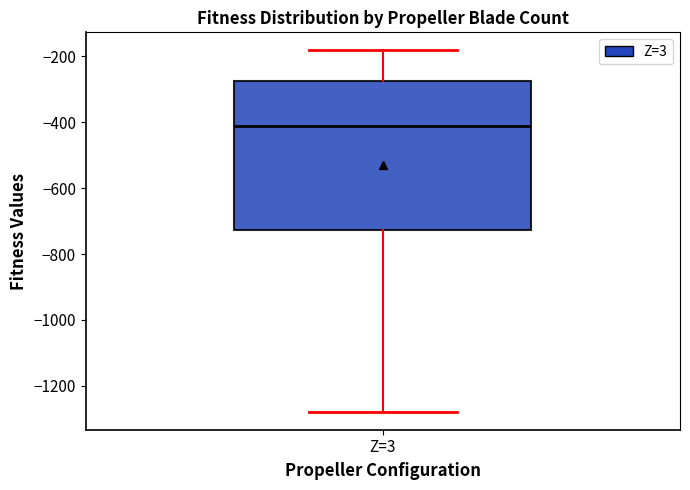

Read this box plot against the y-axis: the position of the median line, the range covered by the box, and the ends of both whiskers. The values are not printed on the chart, so give them approximately, as read against the axis.

median -420, box -720 to -280, whiskers -1280 to -180